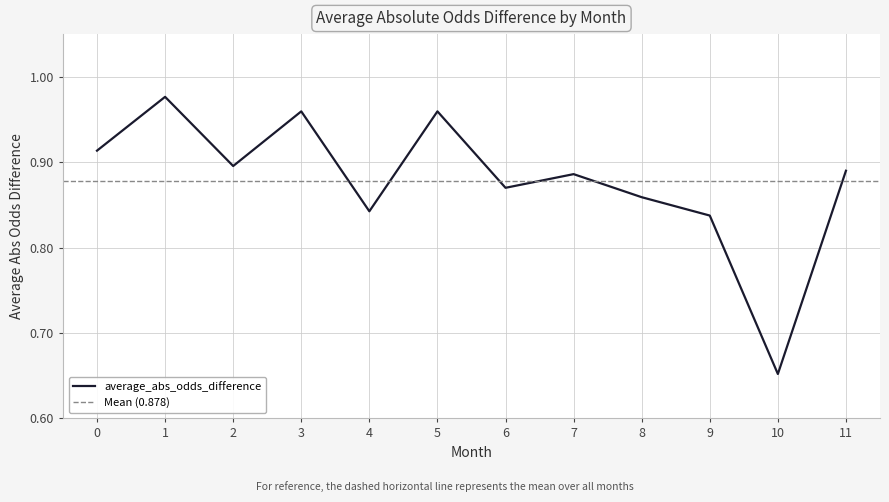

List the labels in order of value, smallest first.

10, 9, 4, 8, 6, 7, 11, 2, 0, 5, 3, 1